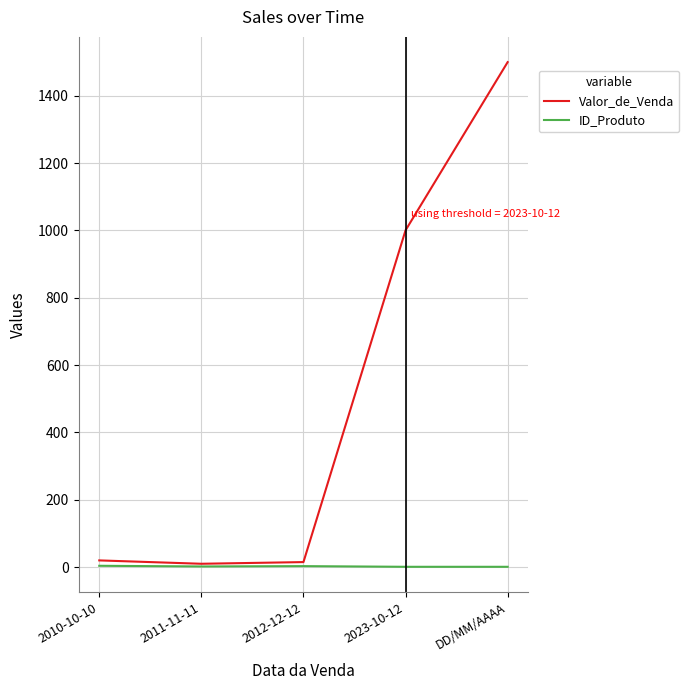

What is the sum of all ID_Produto values?

11.0